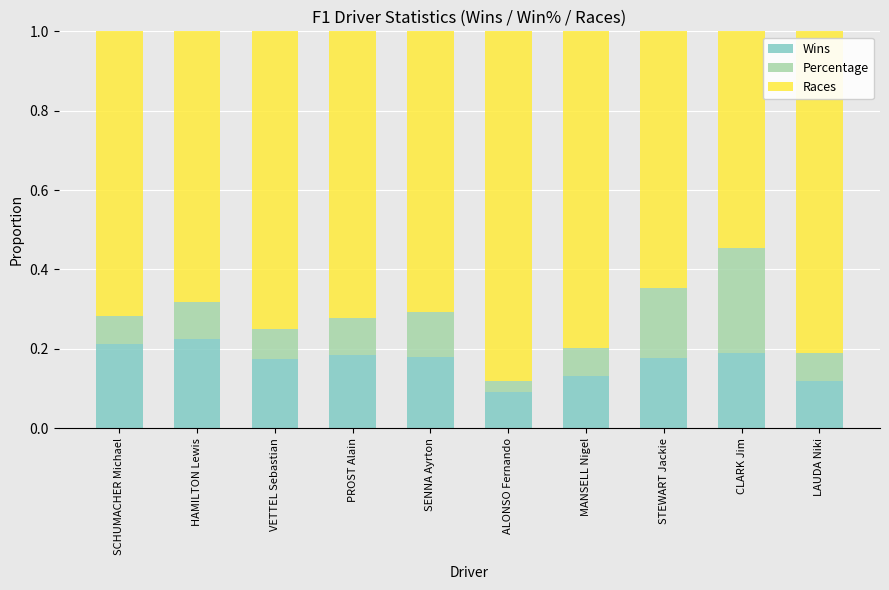

Is it true that Wins equals 0.1 at LAUDA Niki?

True